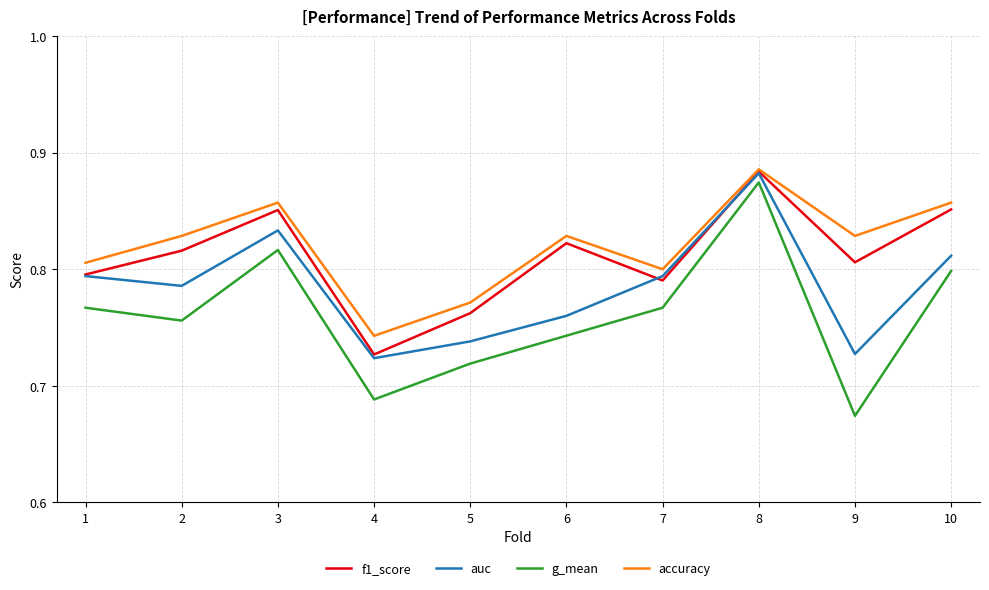

Where is the first local minimum for auc?

2